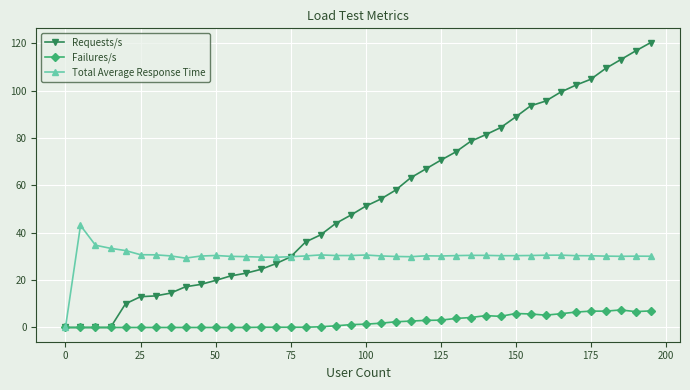

At how many categories does at least one series exceed 80?

12